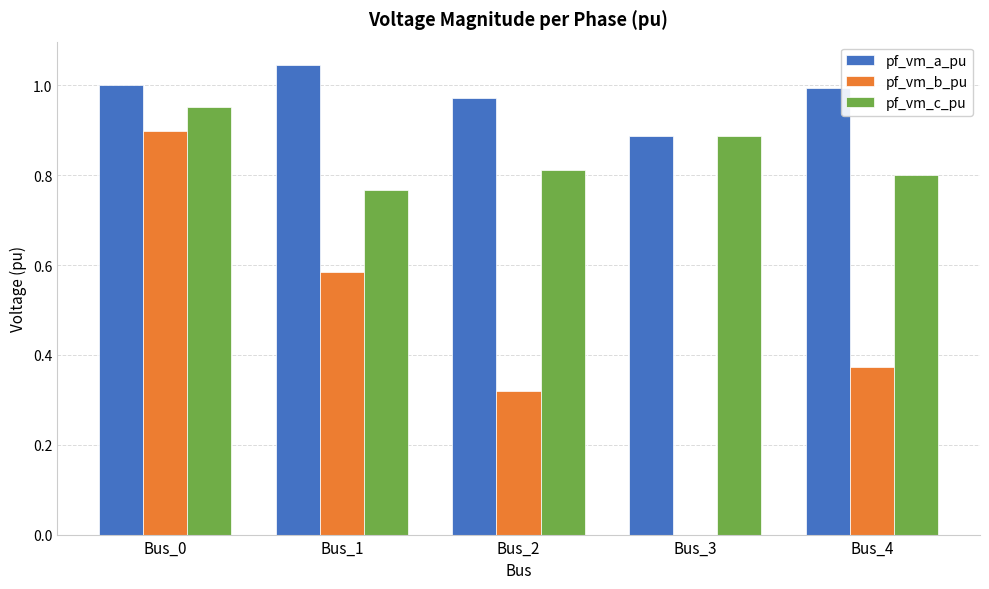

Which series has the widest spread of values?

pf_vm_b_pu